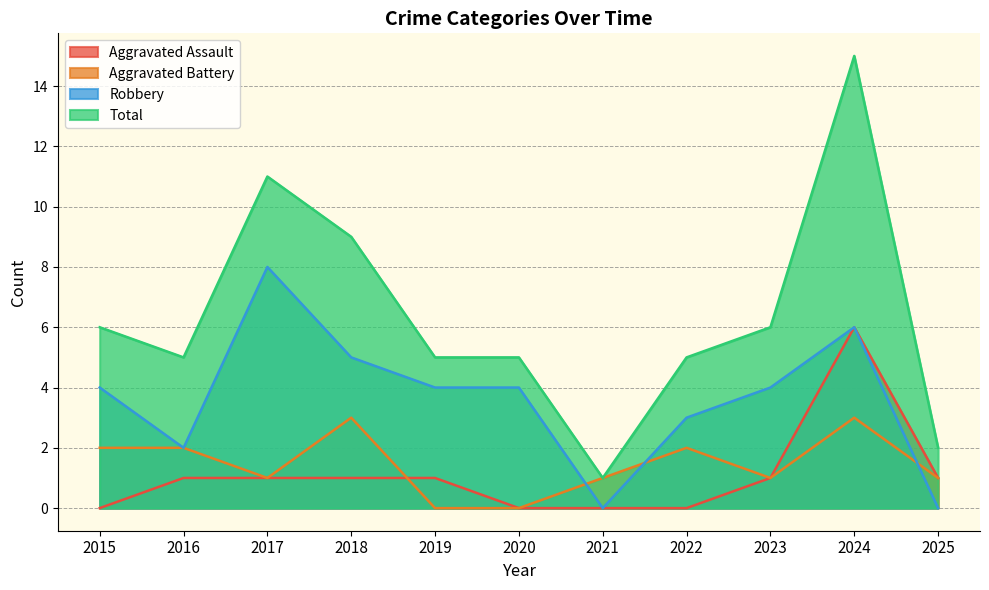

Does the chart display data point markers on the line(s)?

No